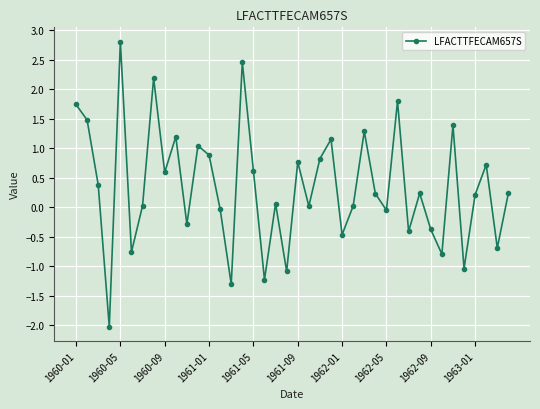

What is the minimum value shown in the chart?

-2.0